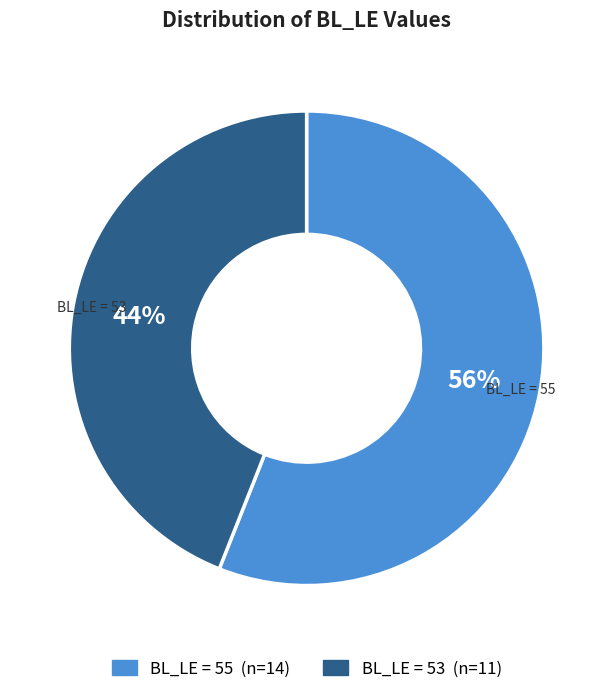

To the nearest percent, what is the difference between the largest and smallest slice percentages?

12%